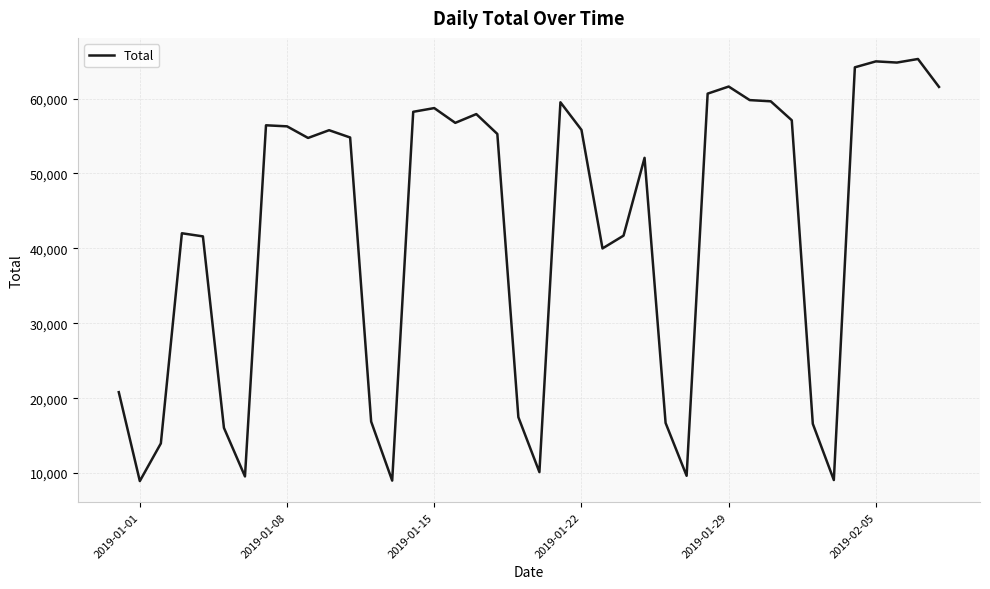

What is the smallest value displayed?

8932